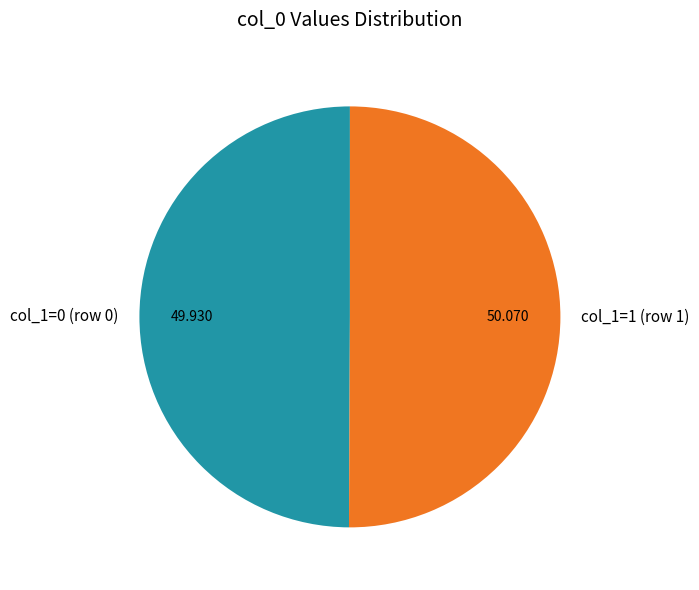

How many segments does this pie chart have?

2